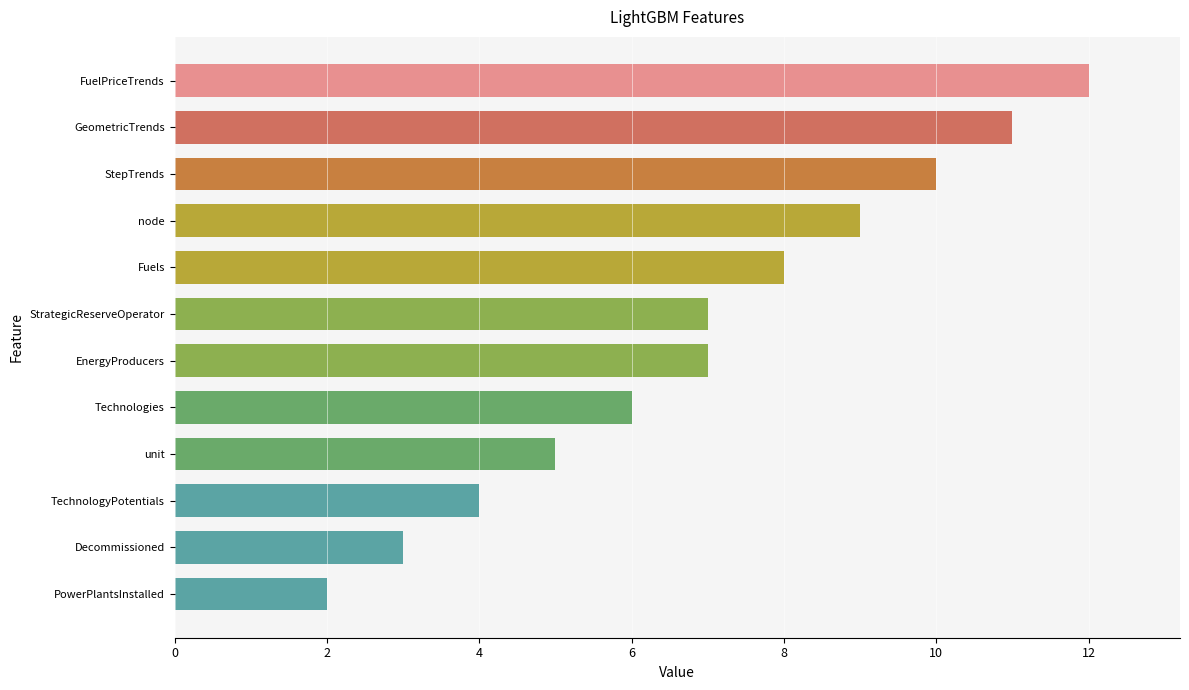

True or false: the data shows 6 at Technologies.

True